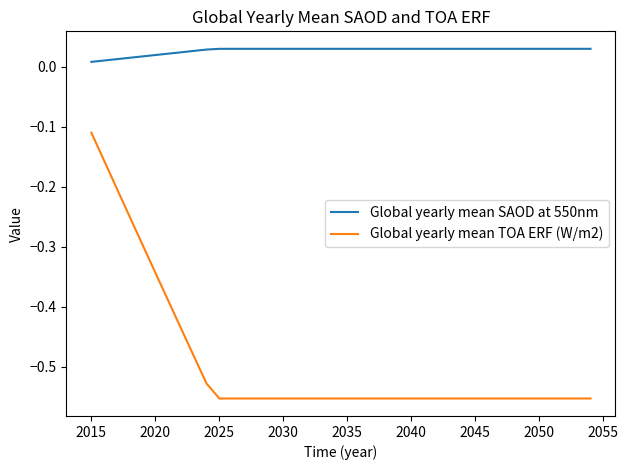

True or false: Global yearly mean TOA ERF (W/m2) and Global yearly mean SAOD at 550nm cross at least once.

False